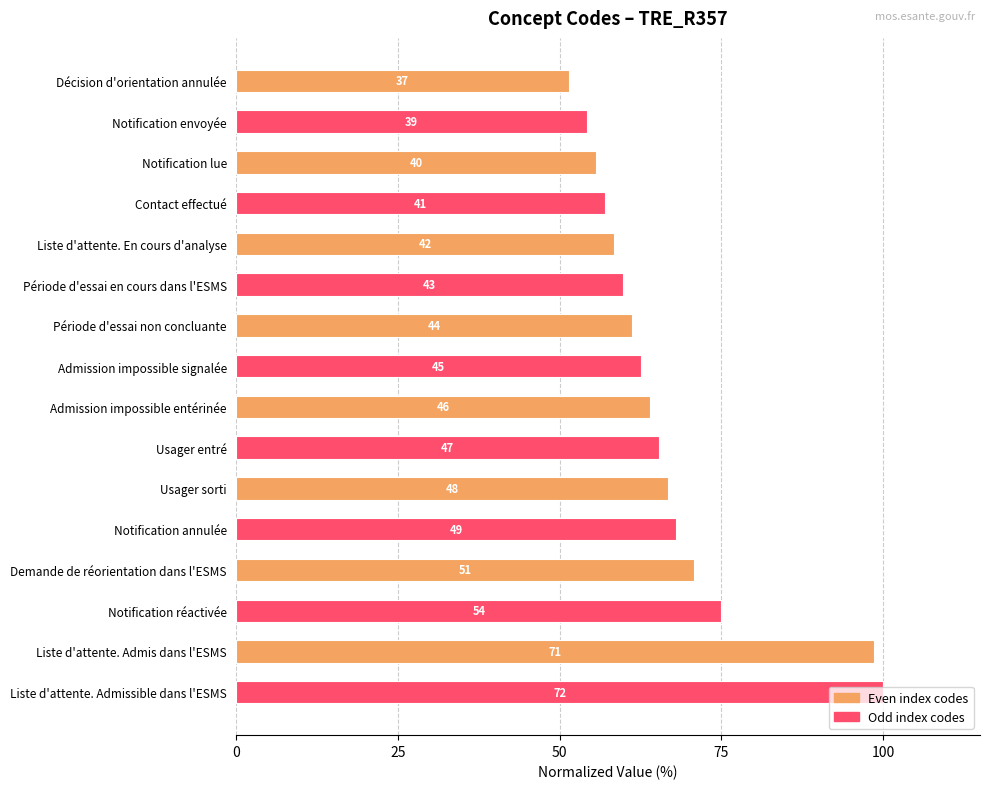

Are the bars horizontal?

Yes